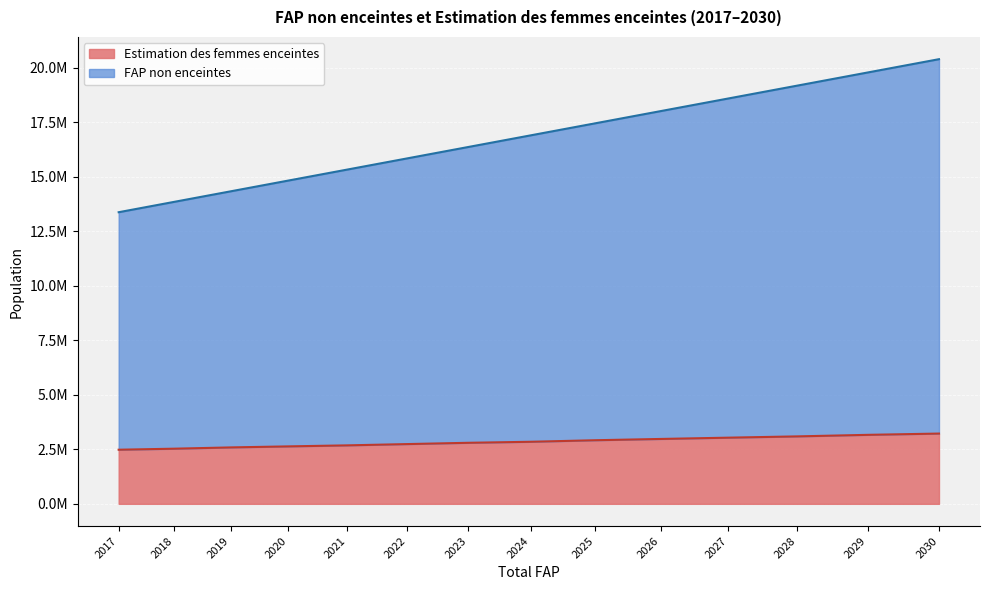

What is the value of the FAP non enceintes point at the 10th from the left?

18006944.0